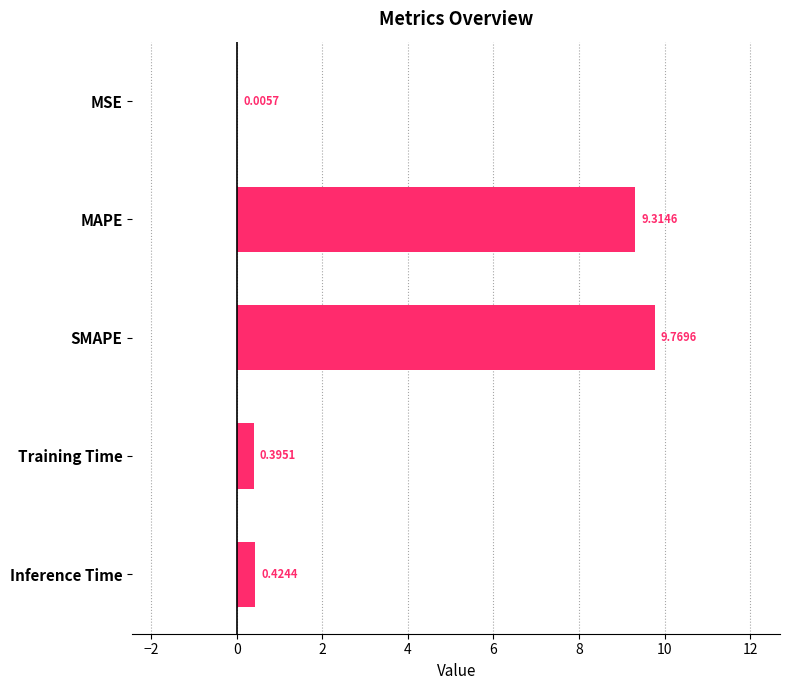

At which label is the value closest to 4?

Inference Time